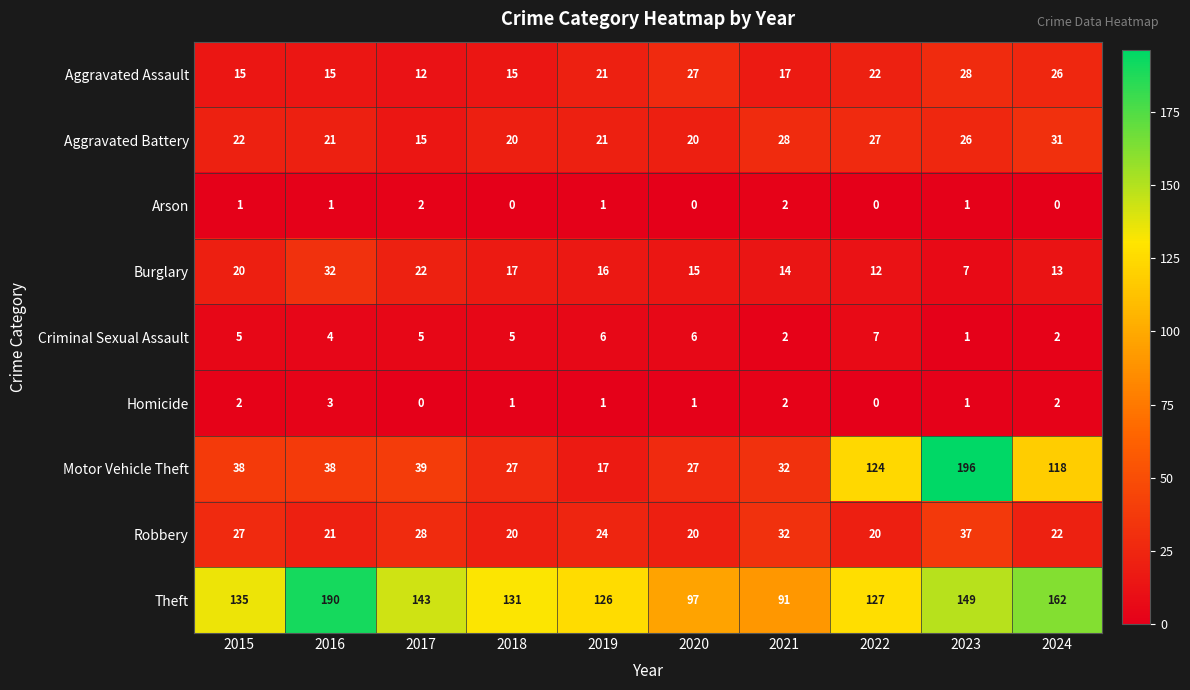

List the series in order of their peak value, lowest first.

Arson, Homicide, Criminal Sexual Assault, Aggravated Assault, Aggravated Battery, Burglary, Robbery, Theft, Motor Vehicle Theft